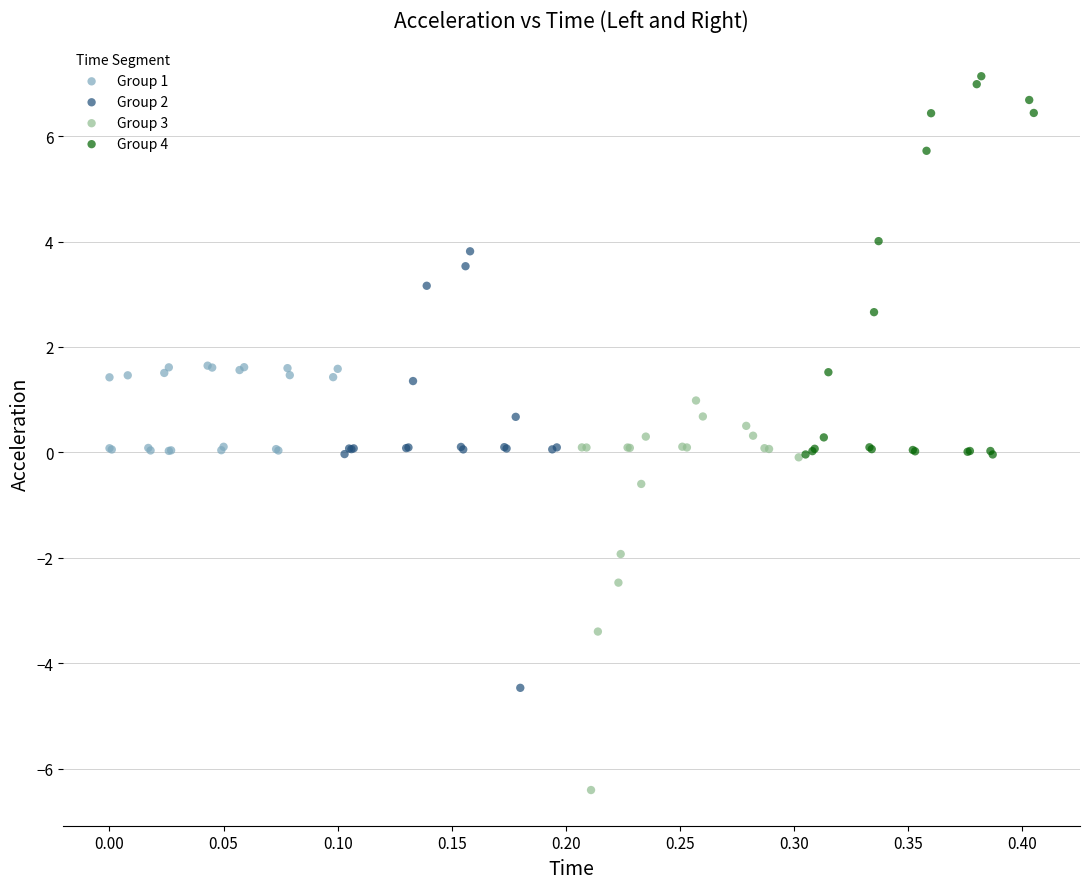

Which series contains the lowest Y value?

Group 3